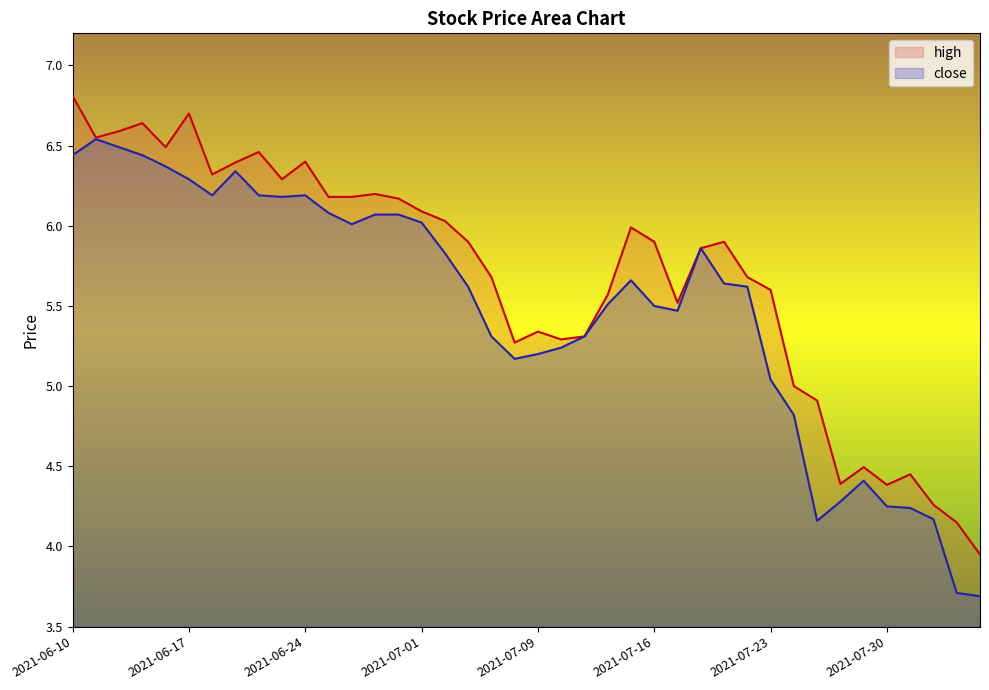

How many lines are shown in the chart?

2